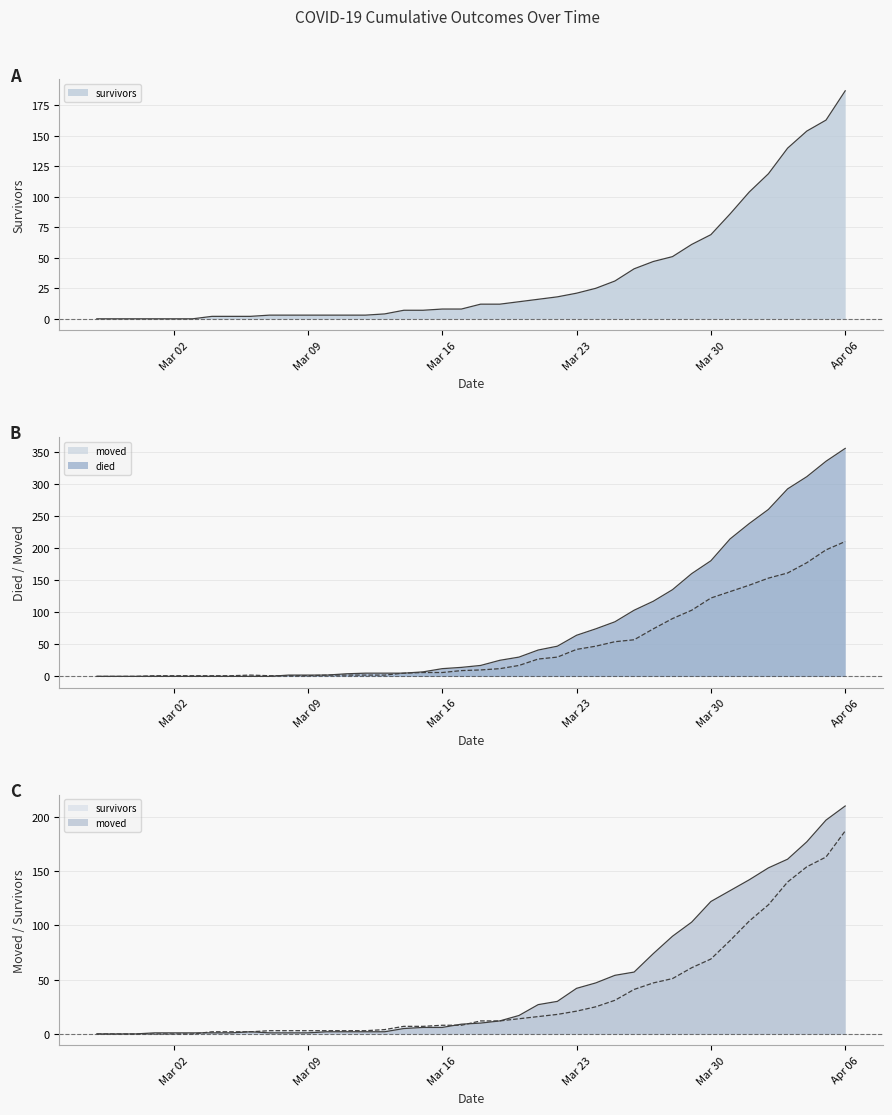

How many intersections are there between died and survivors?

2